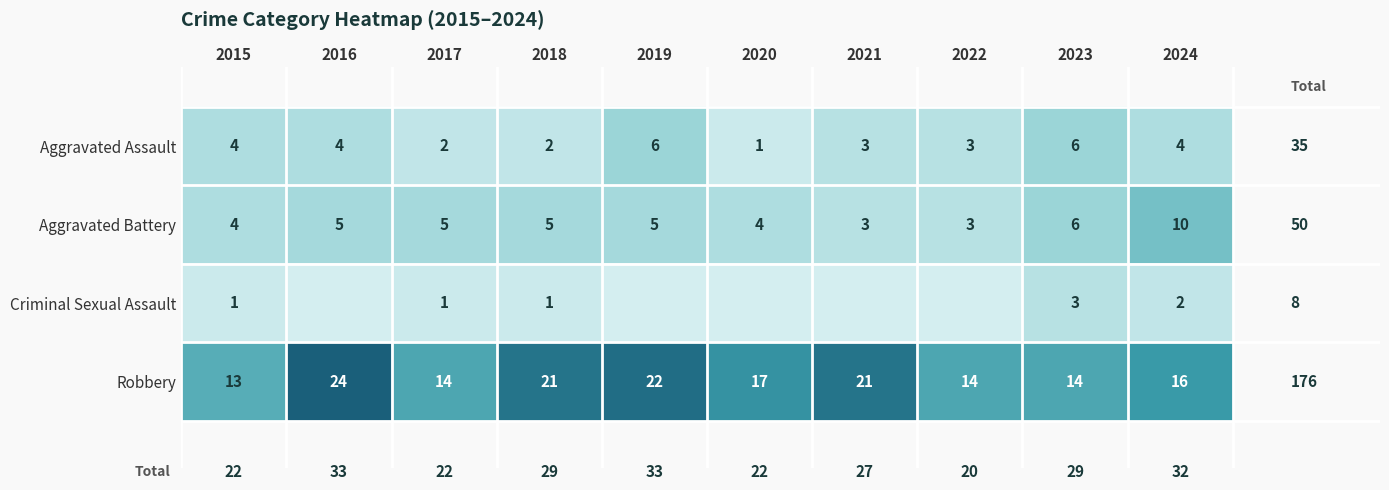

What is the difference between the maximum and minimum values in the Aggravated Assault series?

5